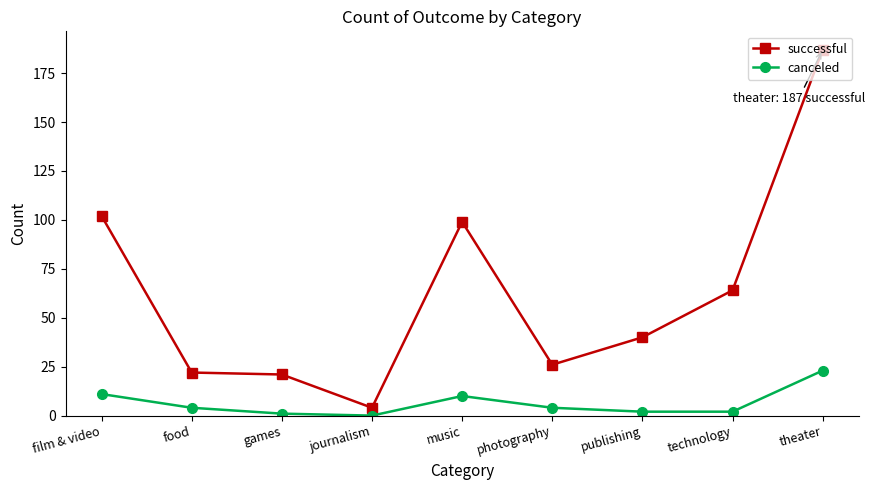

Does the chart have visible grid lines?

No